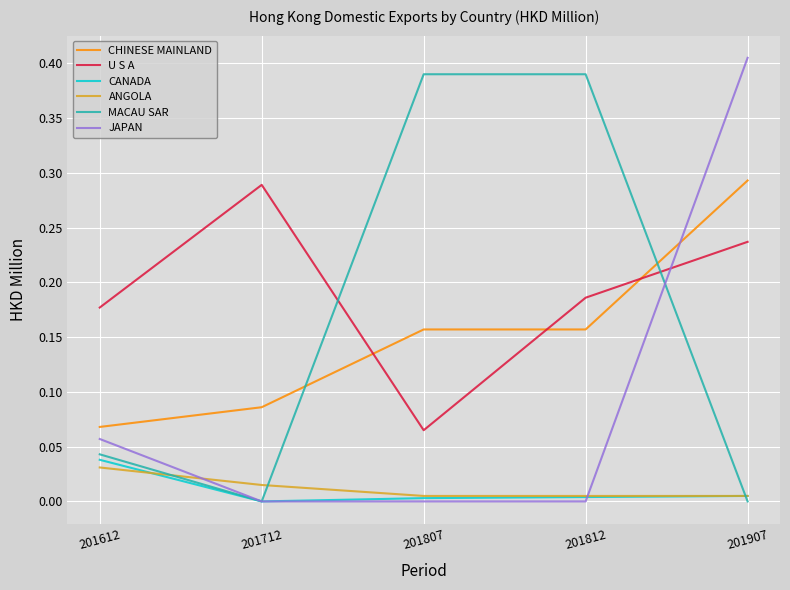

Which category has the lowest value in the CHINESE MAINLAND series?

201612